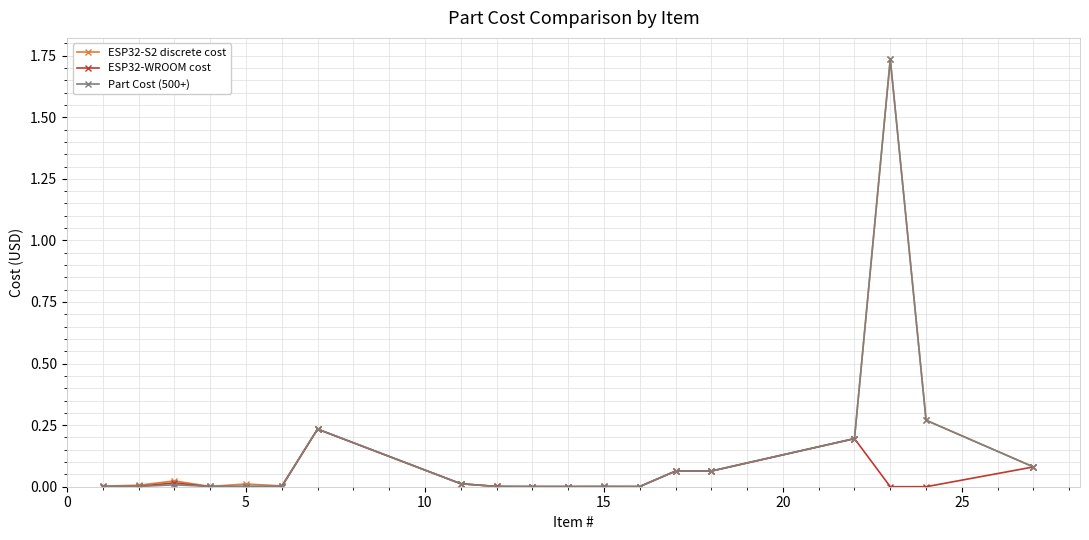

What are all the series names shown in the legend?

ESP32-S2 discrete cost, ESP32-WROOM cost, Part Cost (500+)